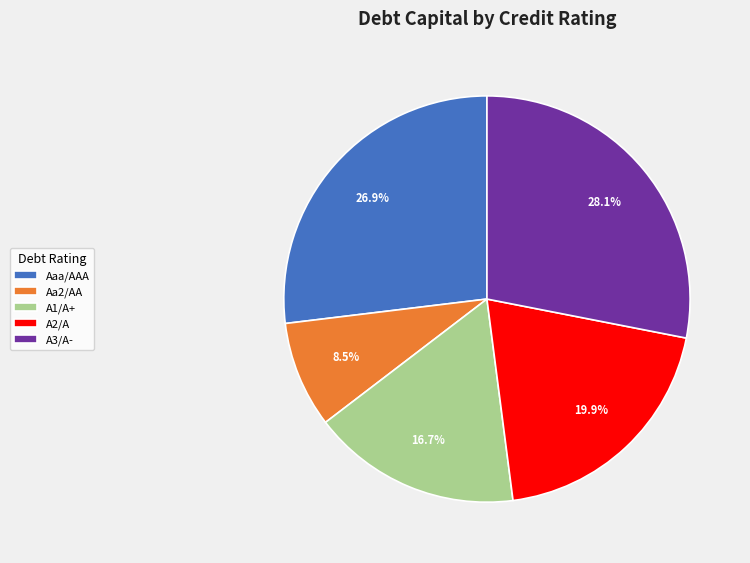

Rank the categories by value from highest to lowest.

A3/A-, Aaa/AAA, A2/A, A1/A+, Aa2/AA